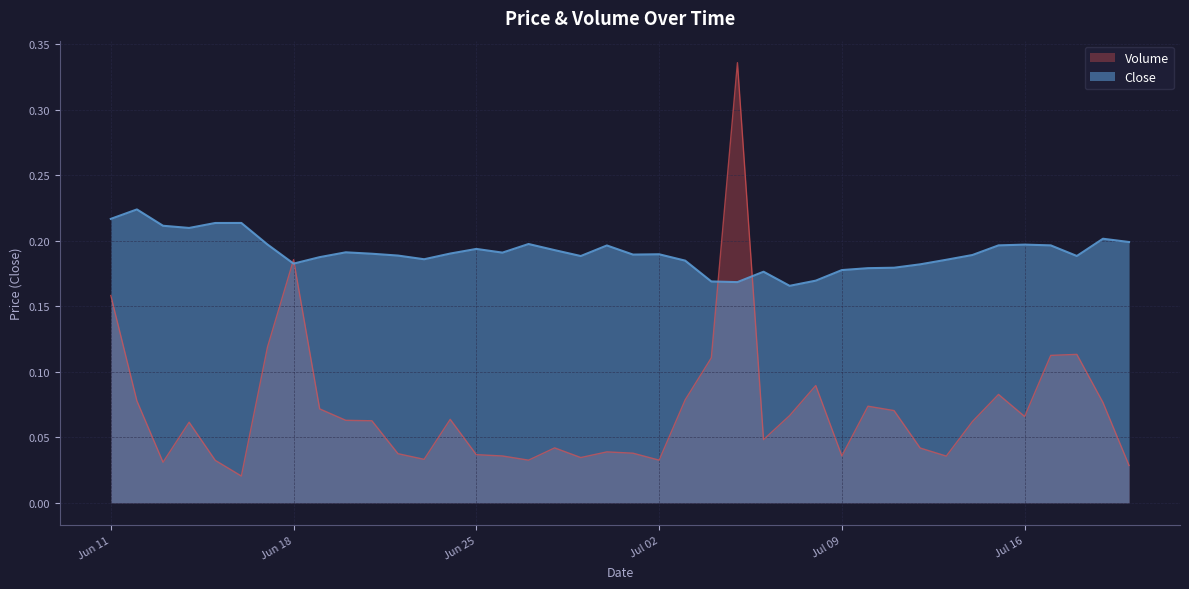

Which series has the largest total across all categories?

Close